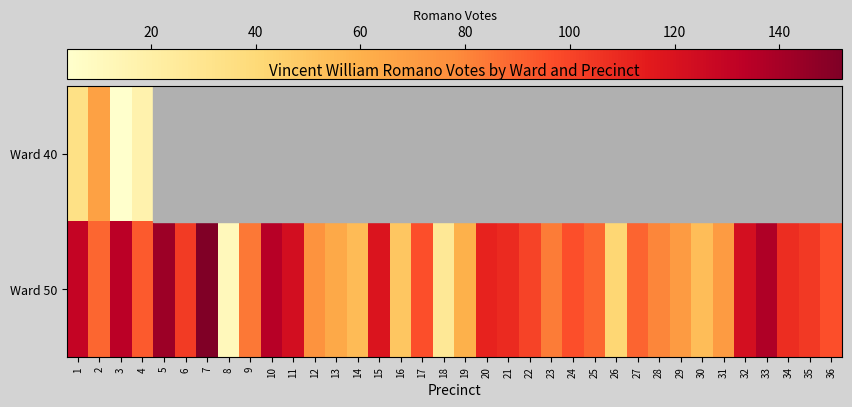

List the series in order of their overall mean, highest first.

Ward 40, Ward 50